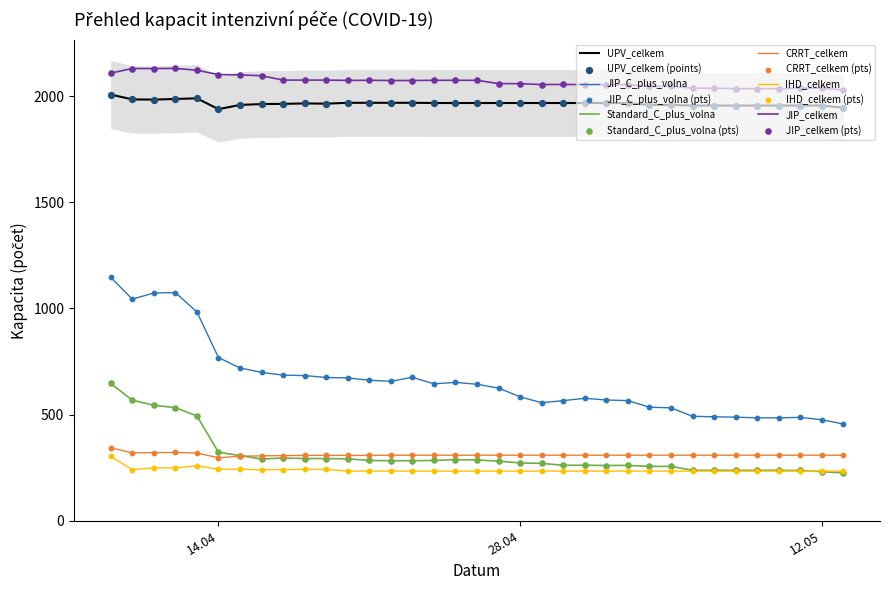

Is the value of JIP_celkem at 08.05.2020 greater than the value of UPV_celkem at 09.05.2020?

Yes